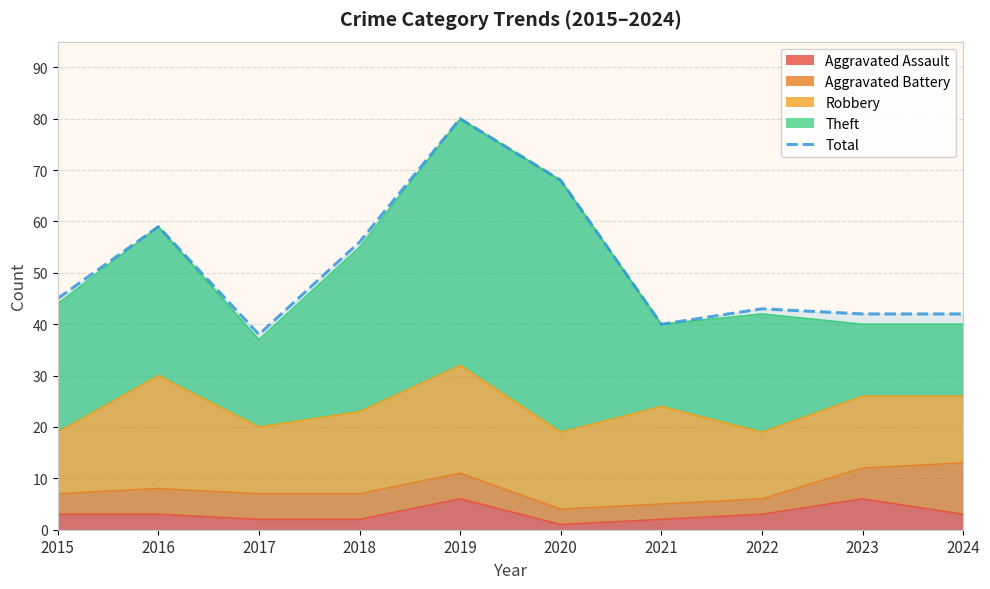

At which label does the data first exceed 45?

2016